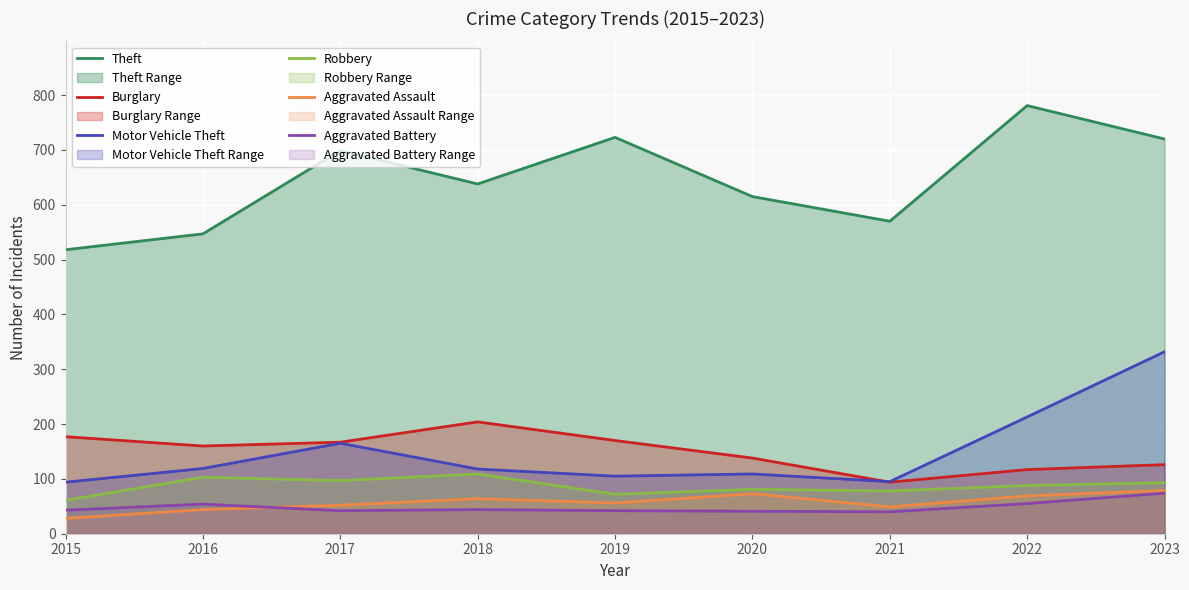

True or false: Aggravated Battery and Theft cross at least once.

False